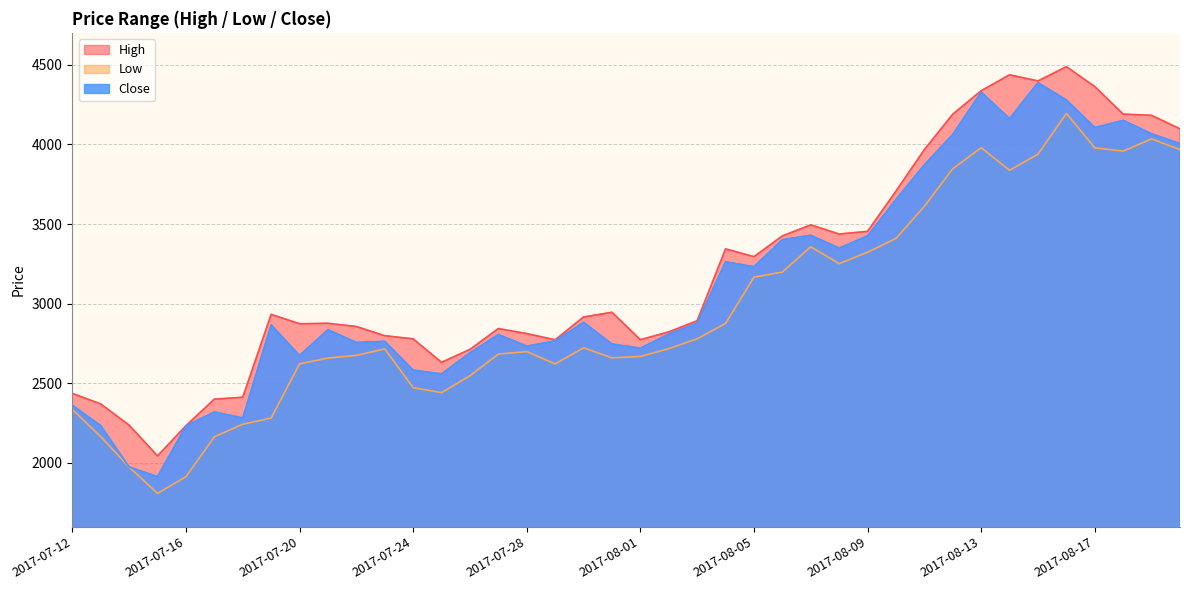

Which series has the widest spread of values?

Close